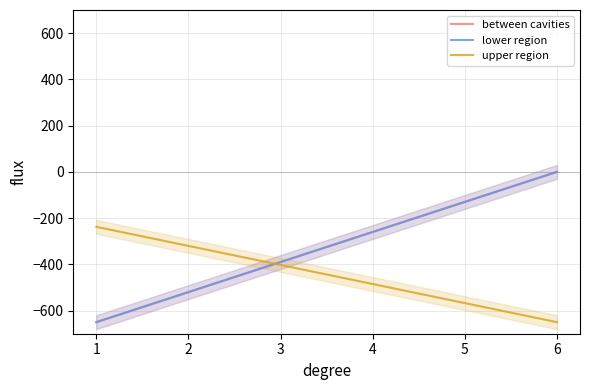

What is the sum of all upper region values?

-887.8